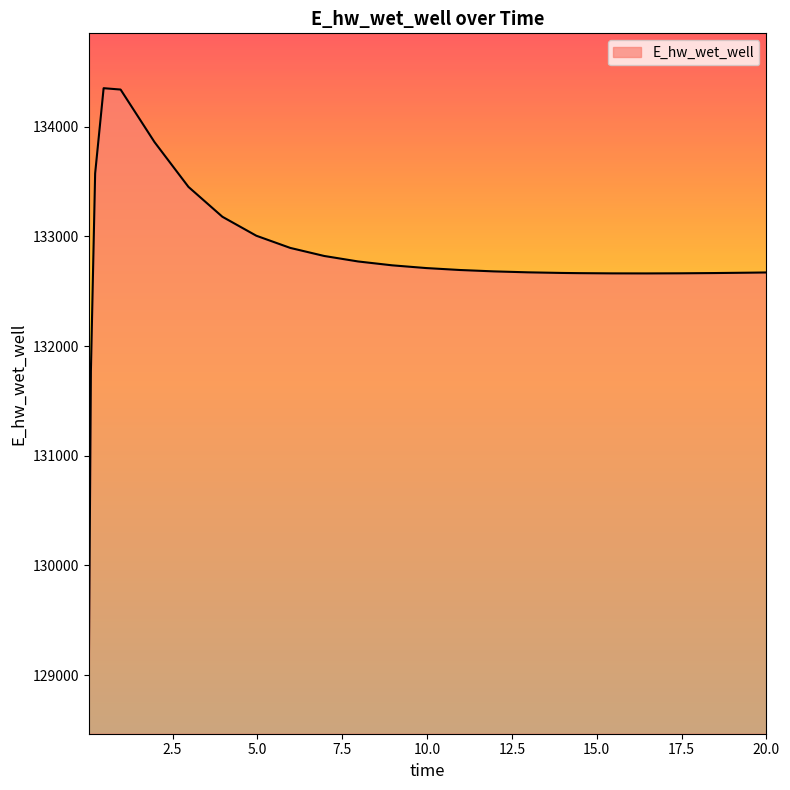

What is the minimum value shown in the chart?

128966.7